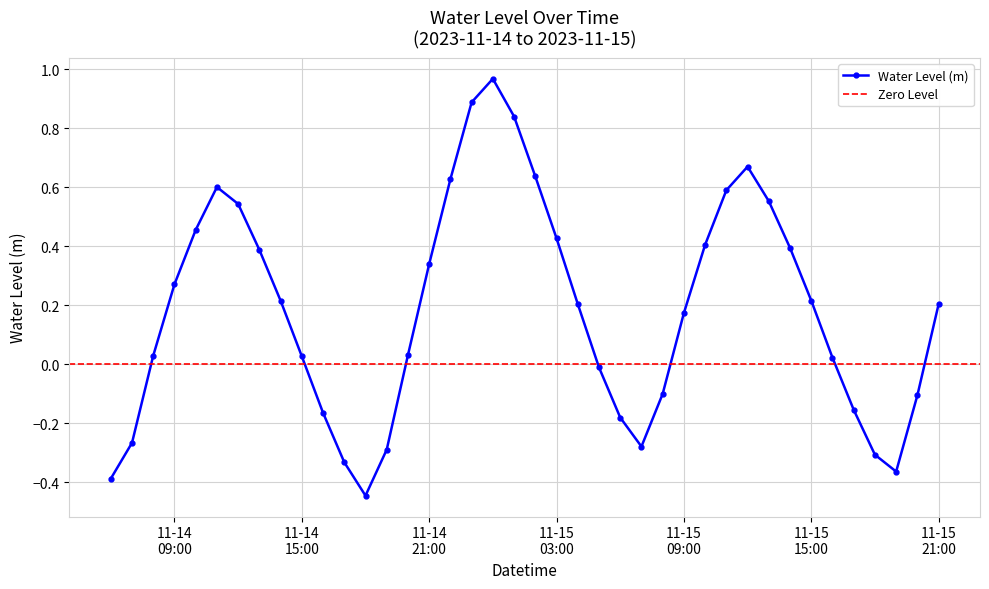

How many lines are shown in the chart?

1